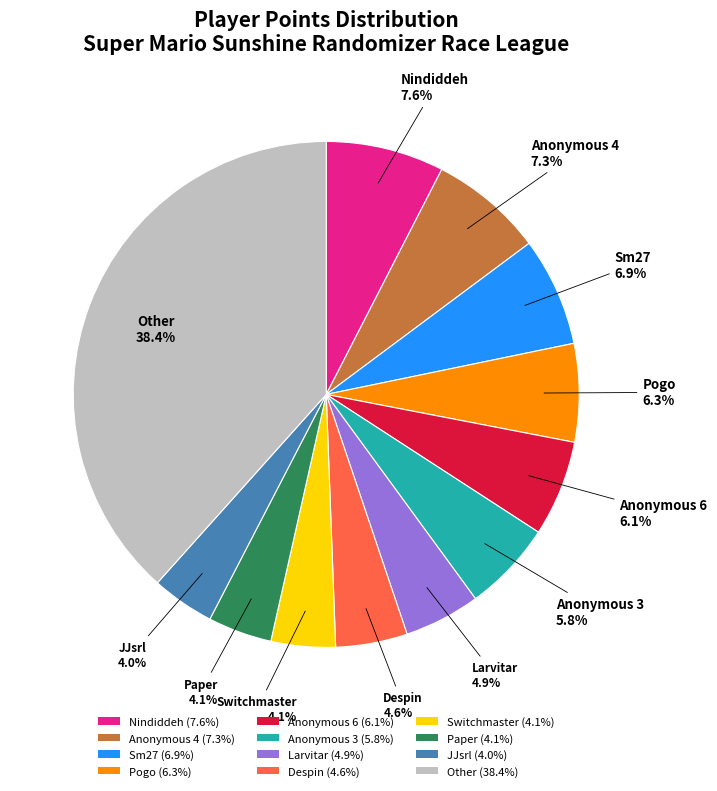

Which slice is the largest?

Other (38.4%)